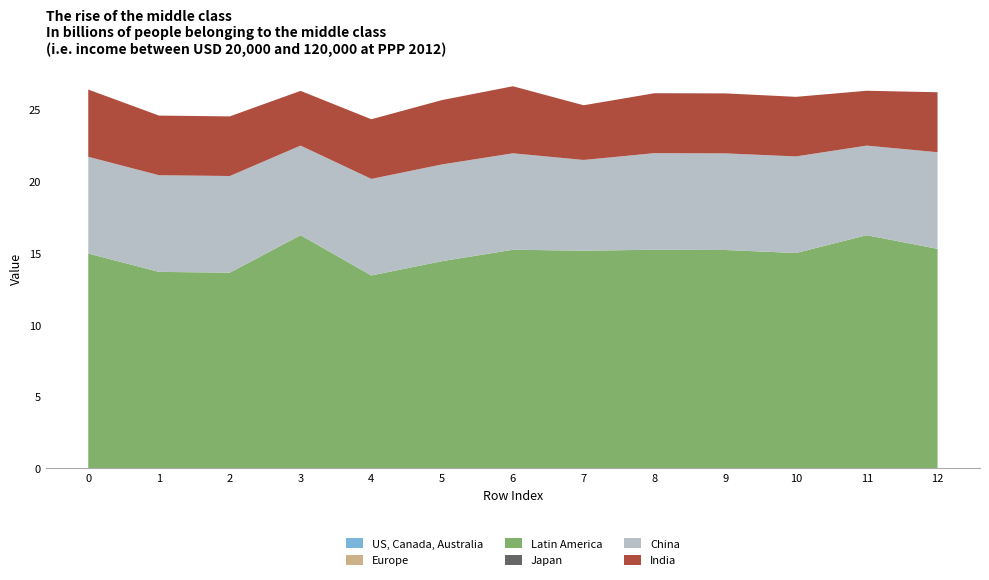

Reading right to left, transcribe all the data shown in this chart.

col_14: 0.0	0.0	0.0	0.0	0.0	0.0	0.0	0.0	0.0	0.0	0.0	0.0	0.0
col_27: 0.0	0.0	0.0	0.0	0.0	0.0	0.0	0.0	0.0	0.0	0.0	0.0	0.0
col_42: 15.3	16.2	15.0	15.2	15.2	15.2	15.2	14.4	13.4	16.2	13.6	13.7	15.0
col_16: 0.0	0.0	0.0	0.0	0.0	0.0	0.0	0.0	0.0	0.0	0.0	0.0	0.0
col_49: 6.7	6.2	6.7	6.7	6.7	6.3	6.7	6.7	6.7	6.2	6.7	6.7	6.7
col_61: 4.2	3.8	4.2	4.2	4.2	3.8	4.7	4.5	4.2	3.8	4.2	4.2	4.7